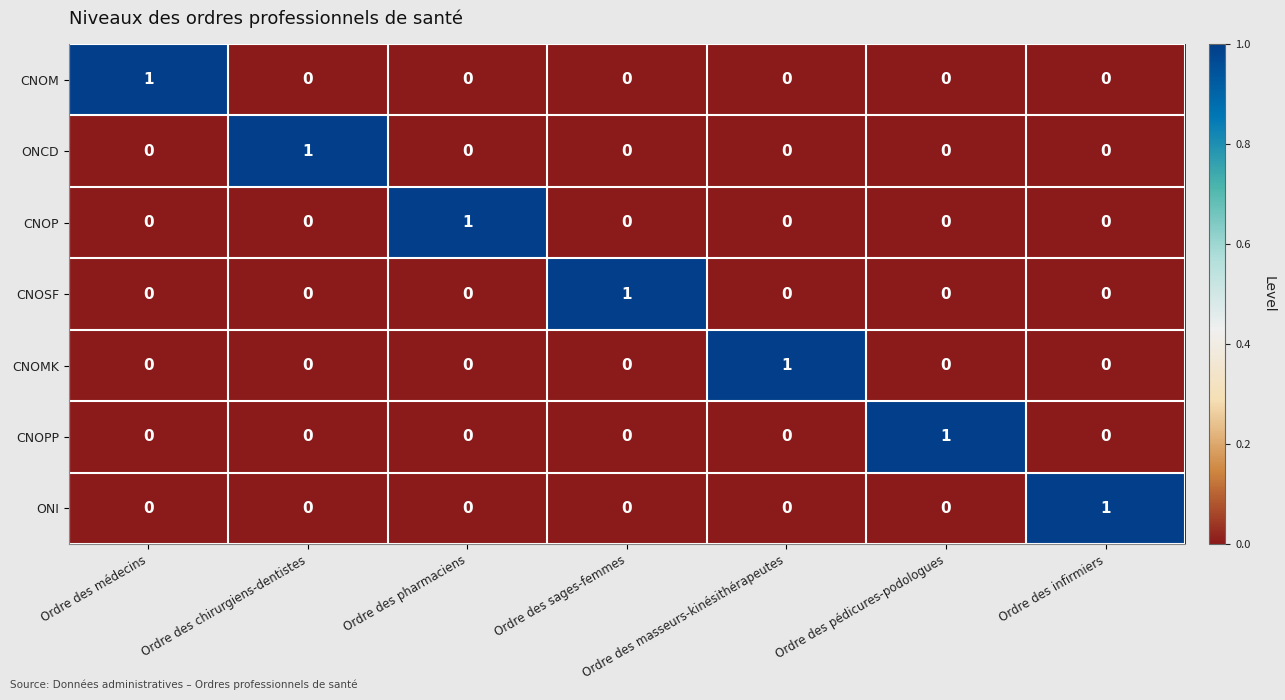

How many CNOM values are between 0 and 1?

7